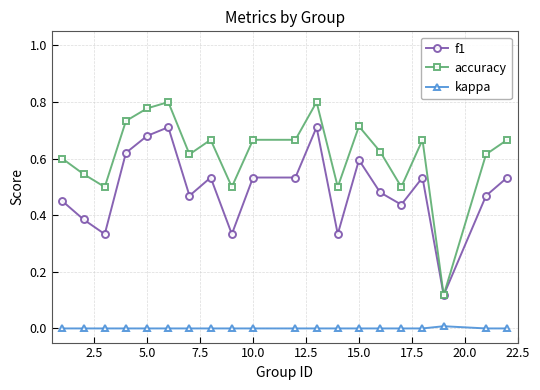

True or false: kappa and f1 cross at least once.

False